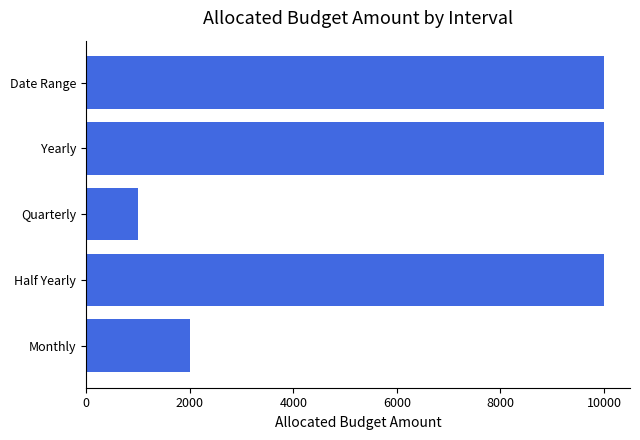

How many bars are there in total?

5